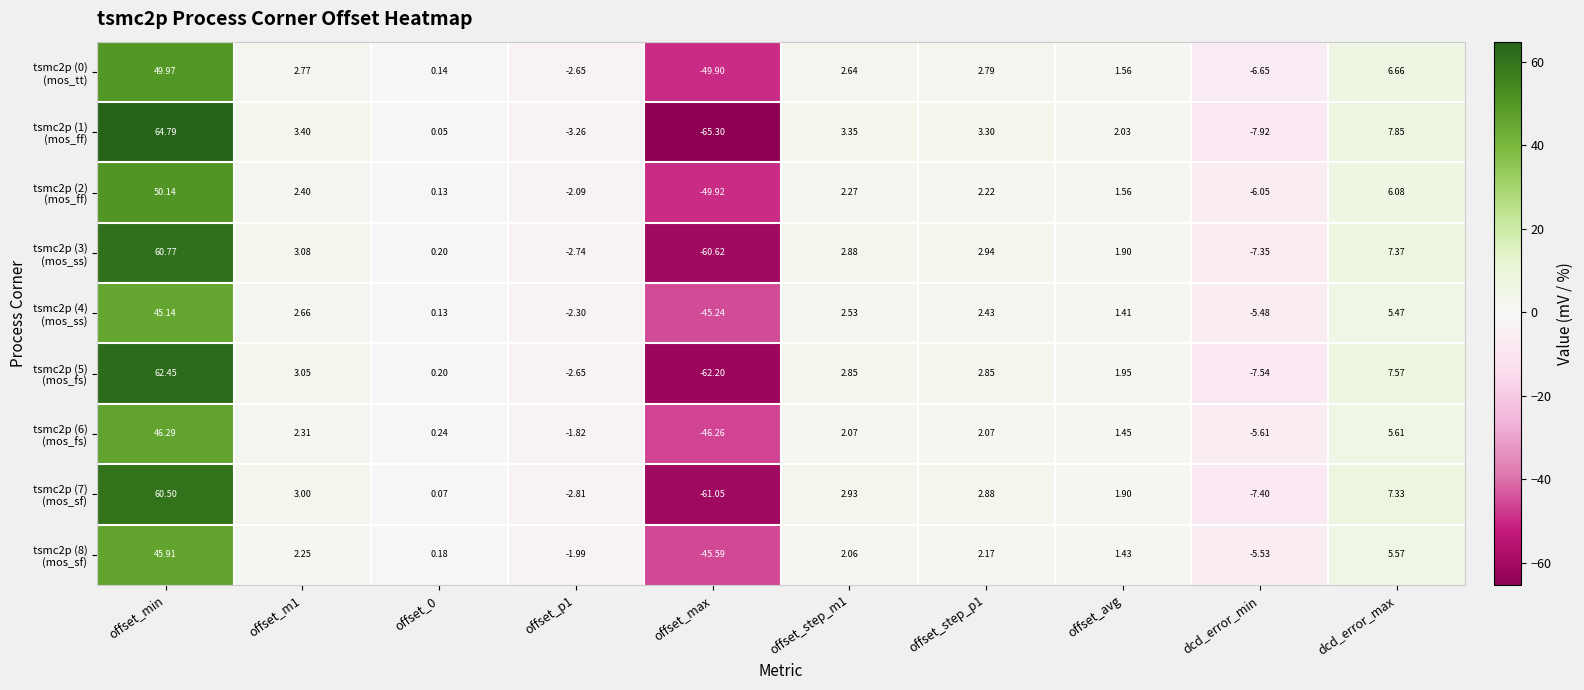

Which label corresponds to the smallest value in the chart?

offset_max